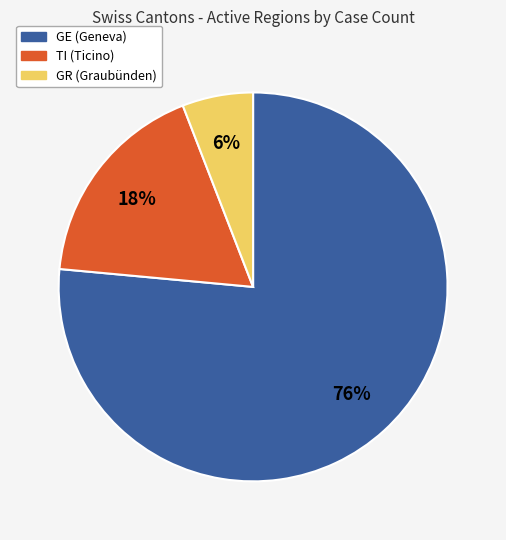

To the nearest percent, what is the difference between the TI and GR slice percentages?

12%